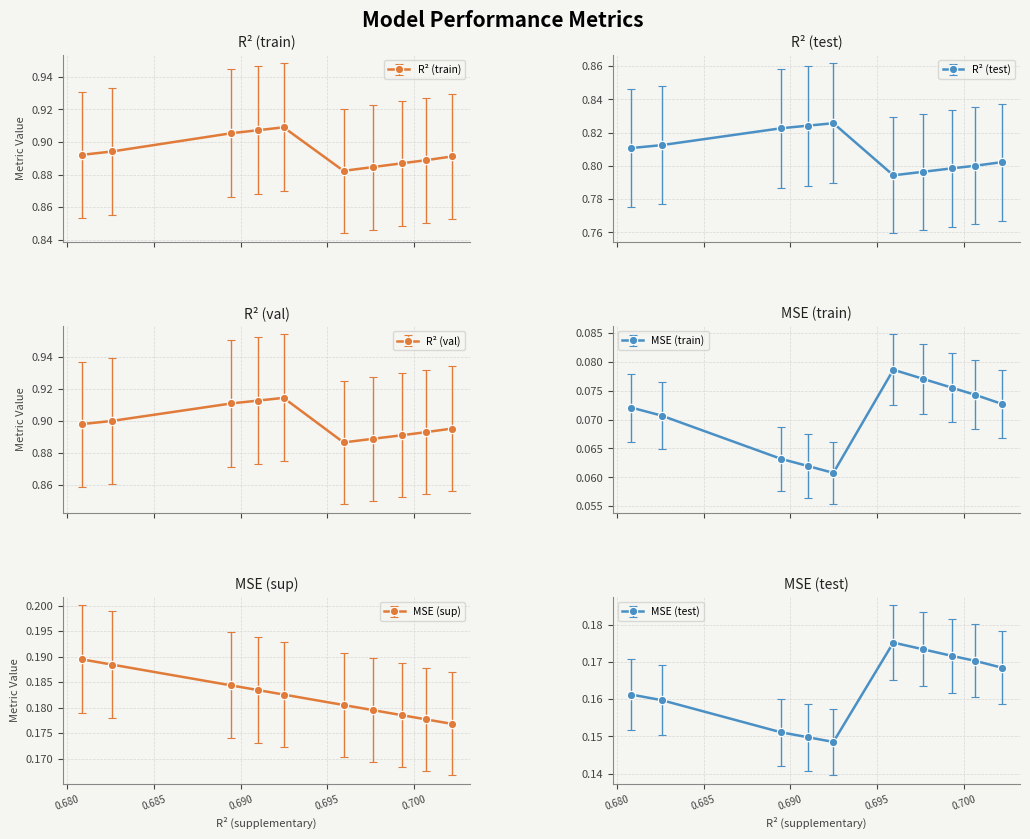

The value of r2_val at model_3_5_3 is 0.9. True or false?

True